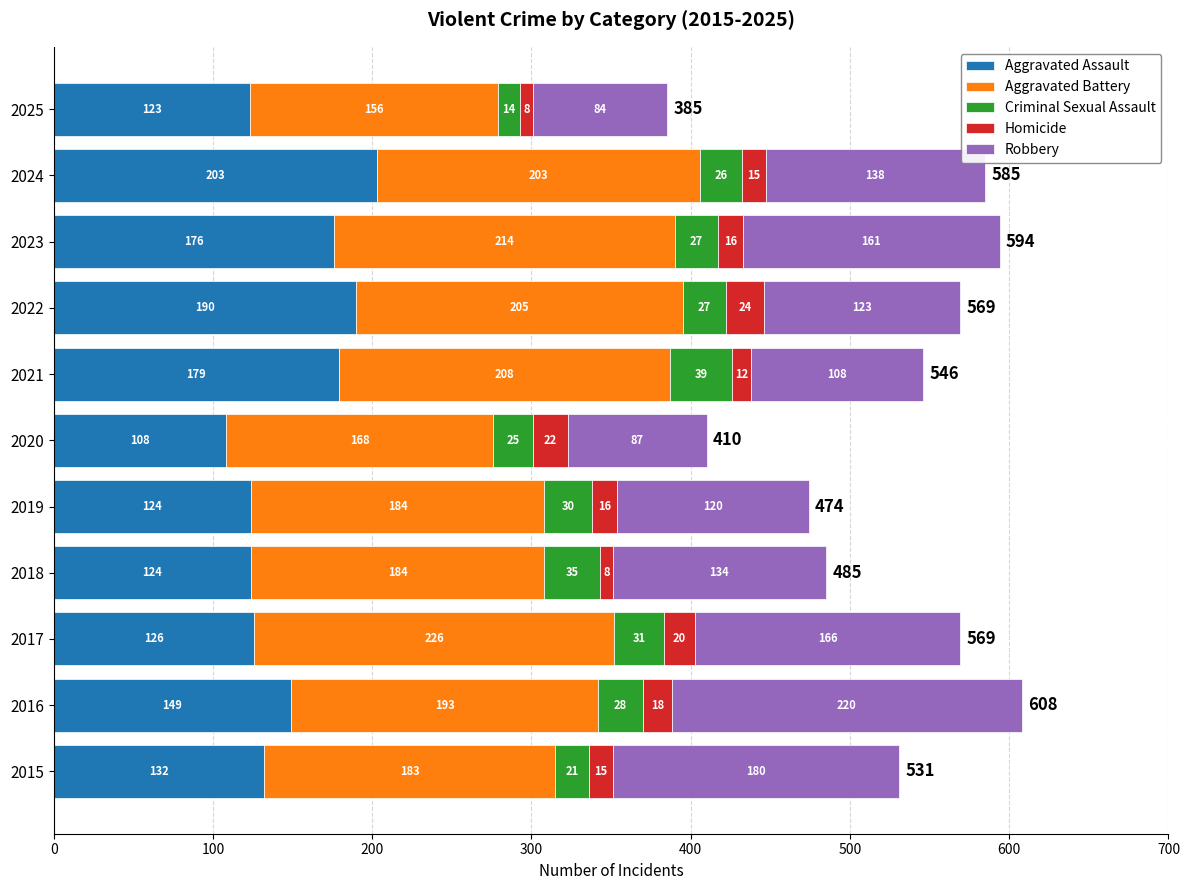

Is it true that Aggravated Assault equals 137 at 2024?

False